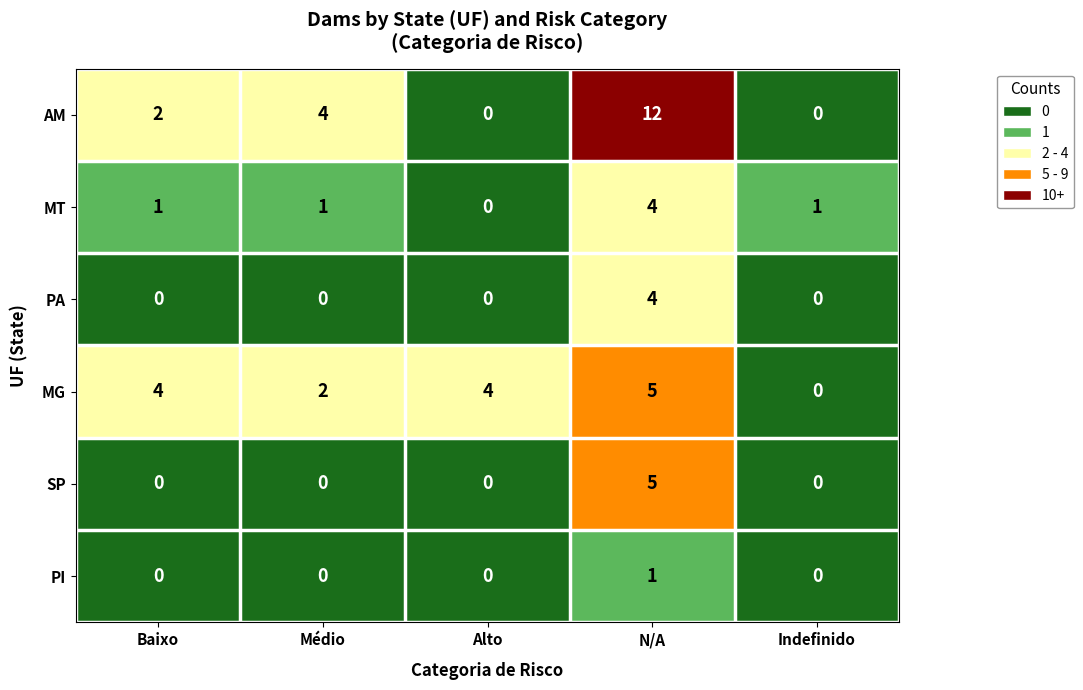

Reading left to right, transcribe all the data shown in this chart.

AM: Baixo=2	Médio=4	Alto=0	N/A=12	Indefinido=0
MT: Baixo=1	Médio=1	Alto=0	N/A=4	Indefinido=1
PA: Baixo=0	Médio=0	Alto=0	N/A=4	Indefinido=0
MG: Baixo=4	Médio=2	Alto=4	N/A=5	Indefinido=0
SP: Baixo=0	Médio=0	Alto=0	N/A=5	Indefinido=0
PI: Baixo=0	Médio=0	Alto=0	N/A=1	Indefinido=0